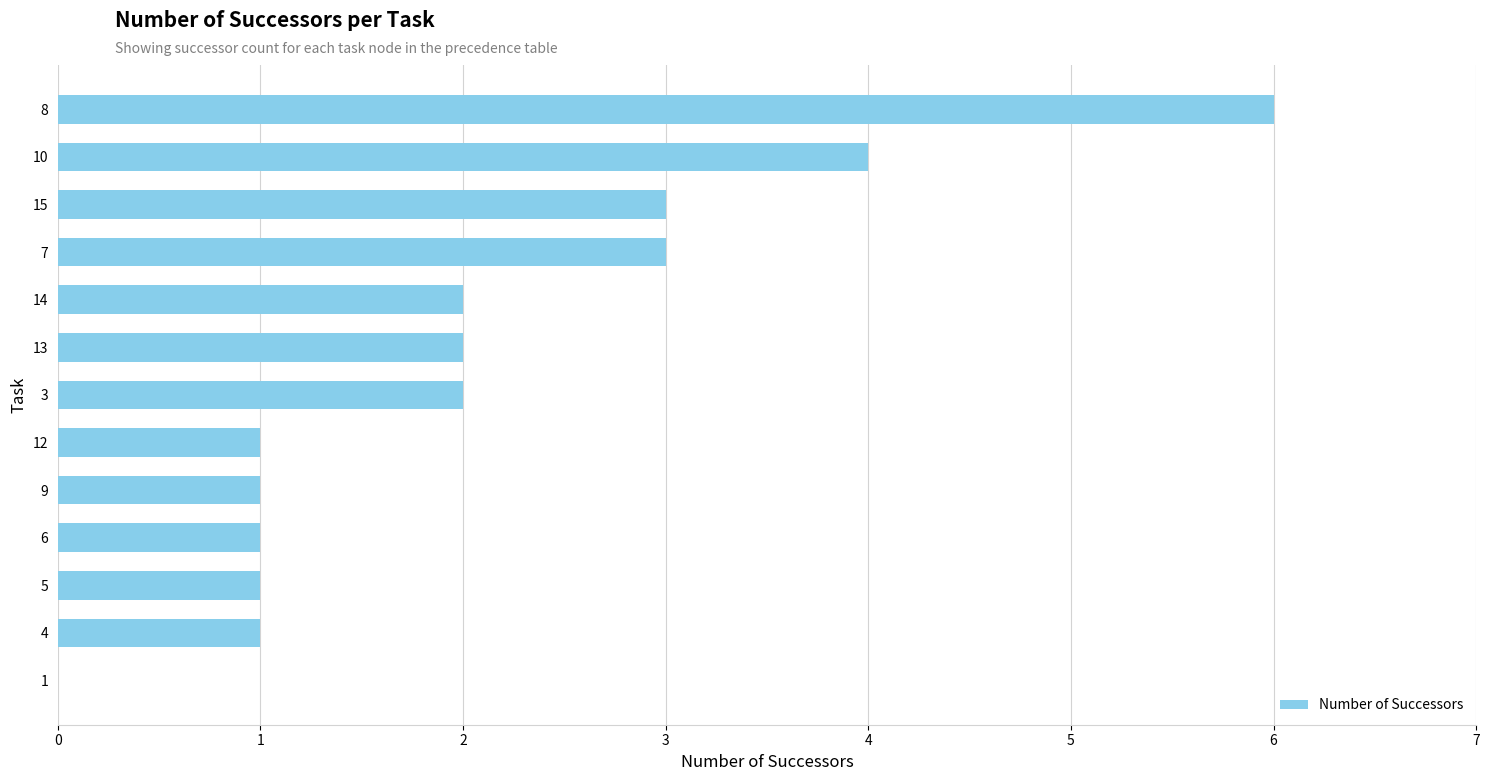

The value at 4 is 1. True or false?

True